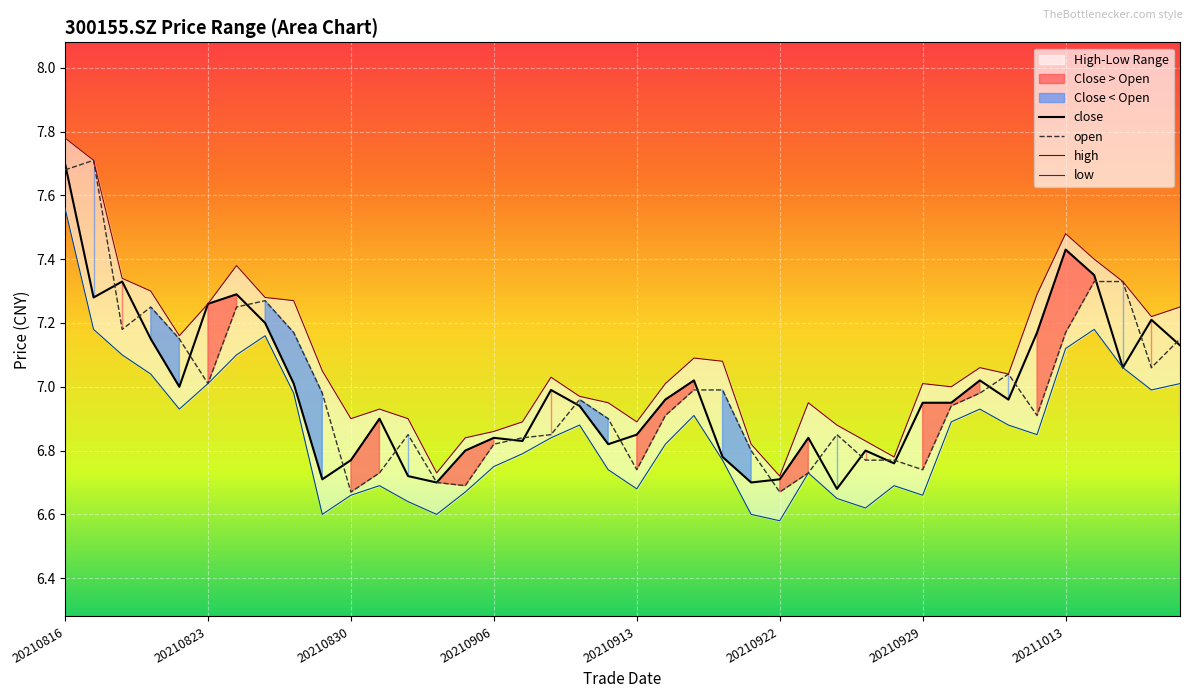

The open series shows 12.1 at 20210916. True or false?

False